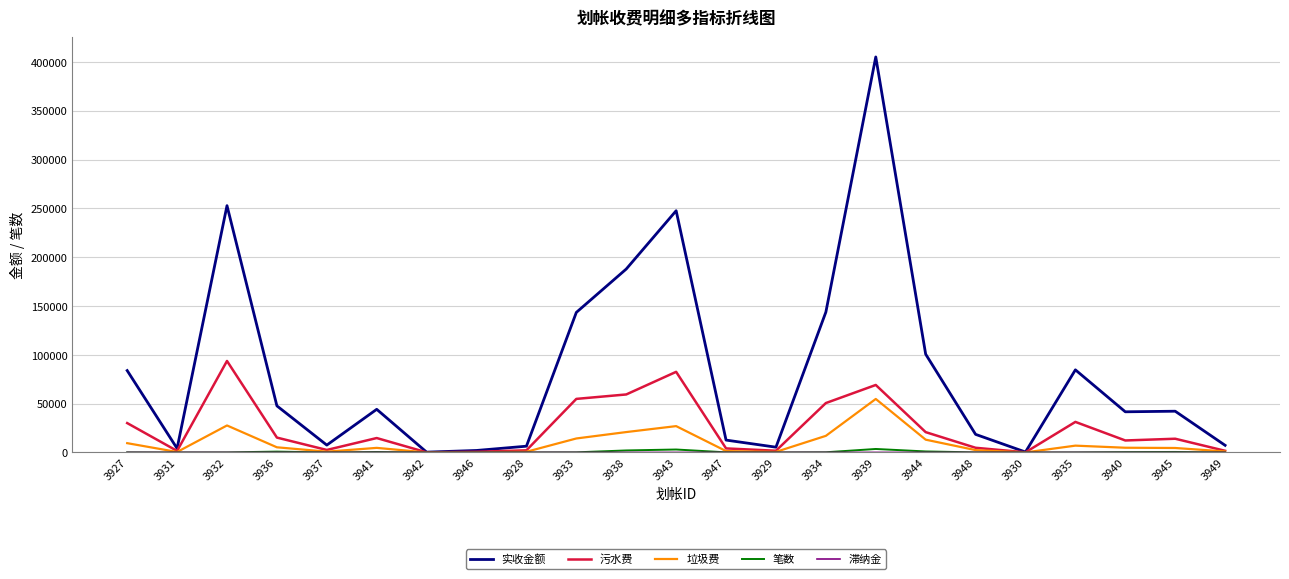

Which series has the largest range (max minus min)?

实收金额